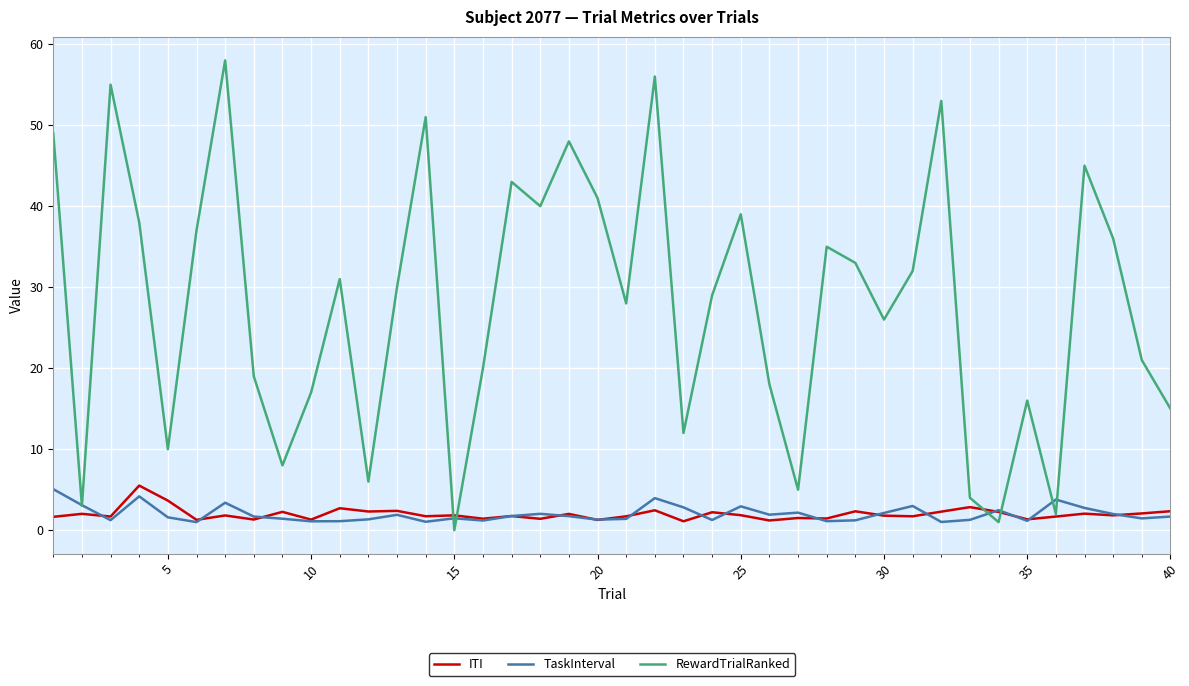

Which series ends up on top after the final intersection of TaskInterval and RewardTrialRanked?

RewardTrialRanked